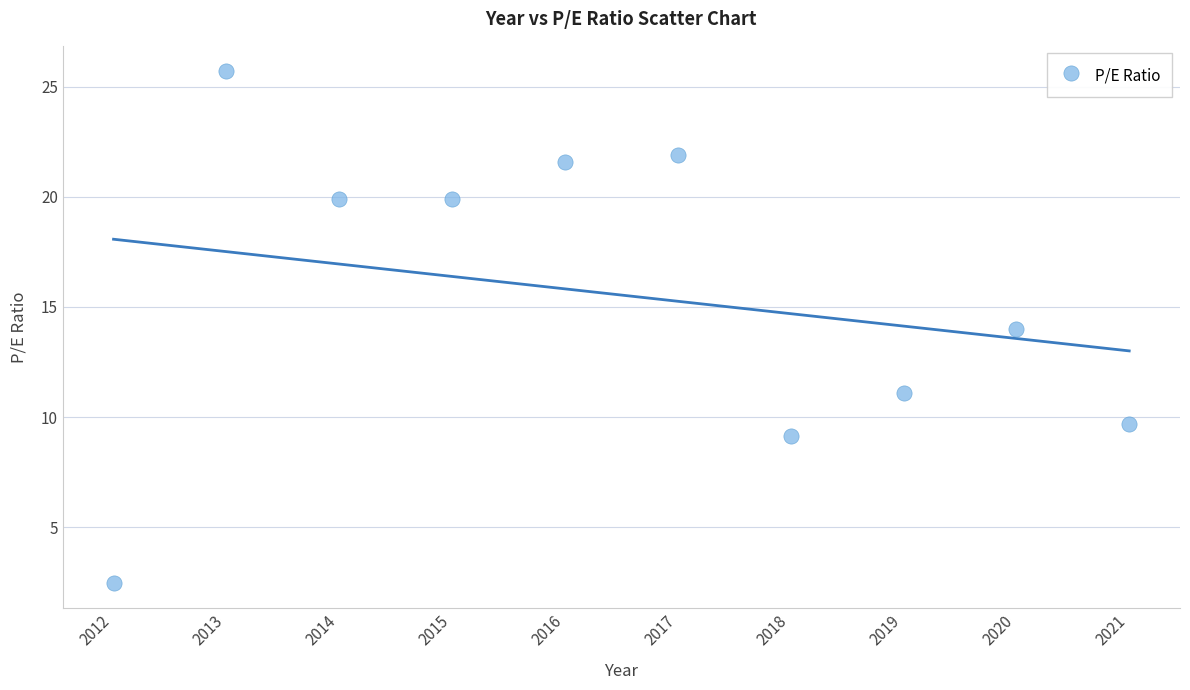

What is the average Y value?

15.5